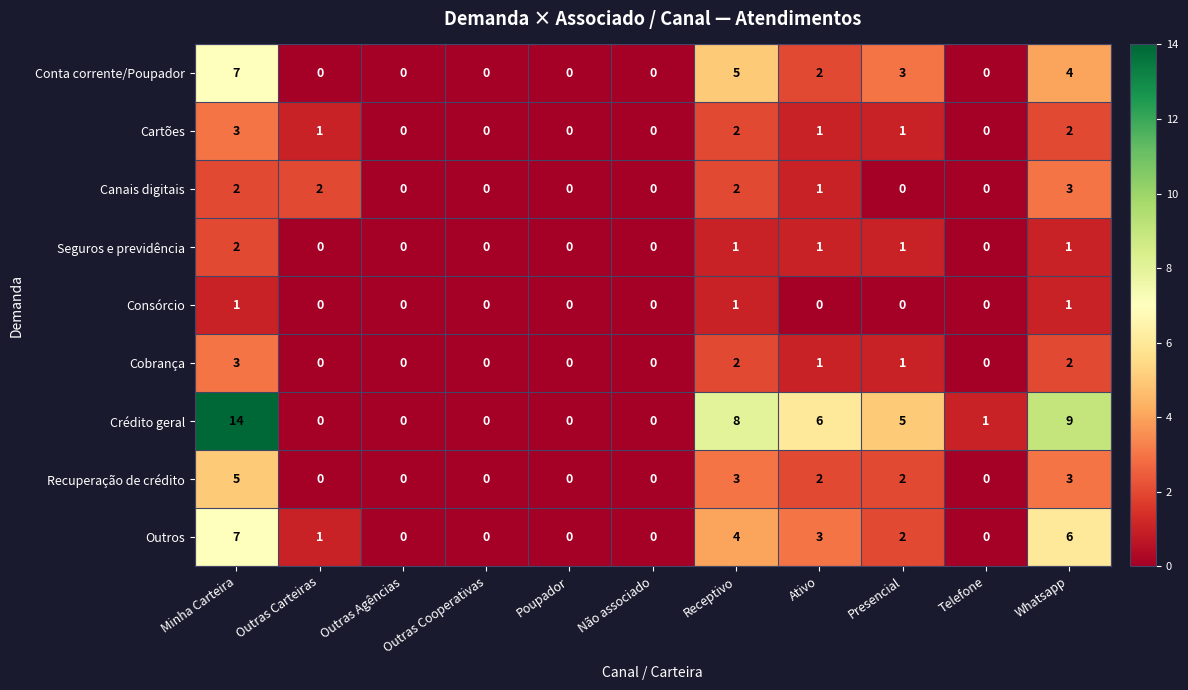

How many Conta corrente/Poupador values are between 0 and 4?

9